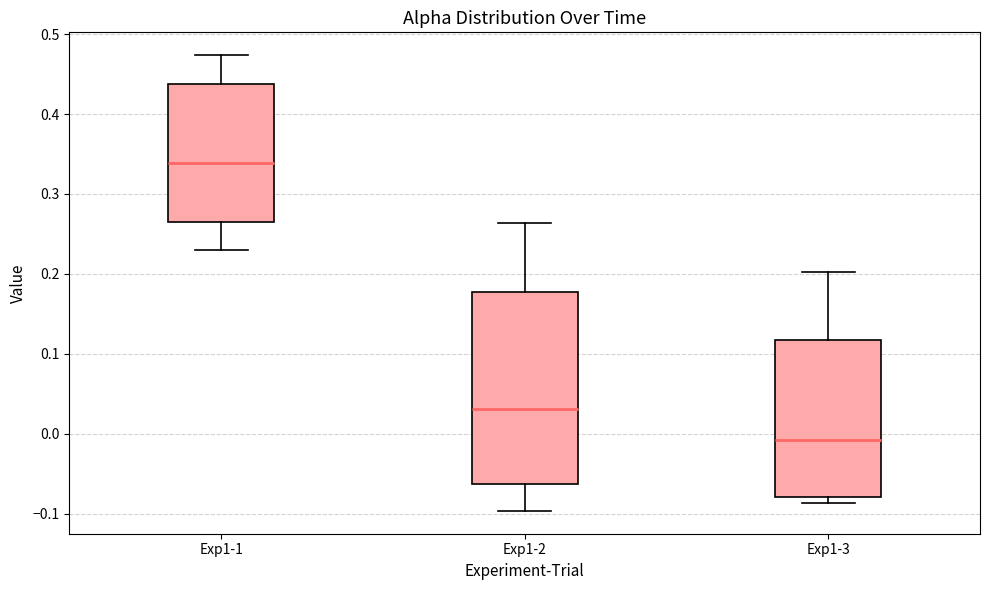

Which box is the tallest, from its lower edge to its upper edge?

Exp1-2